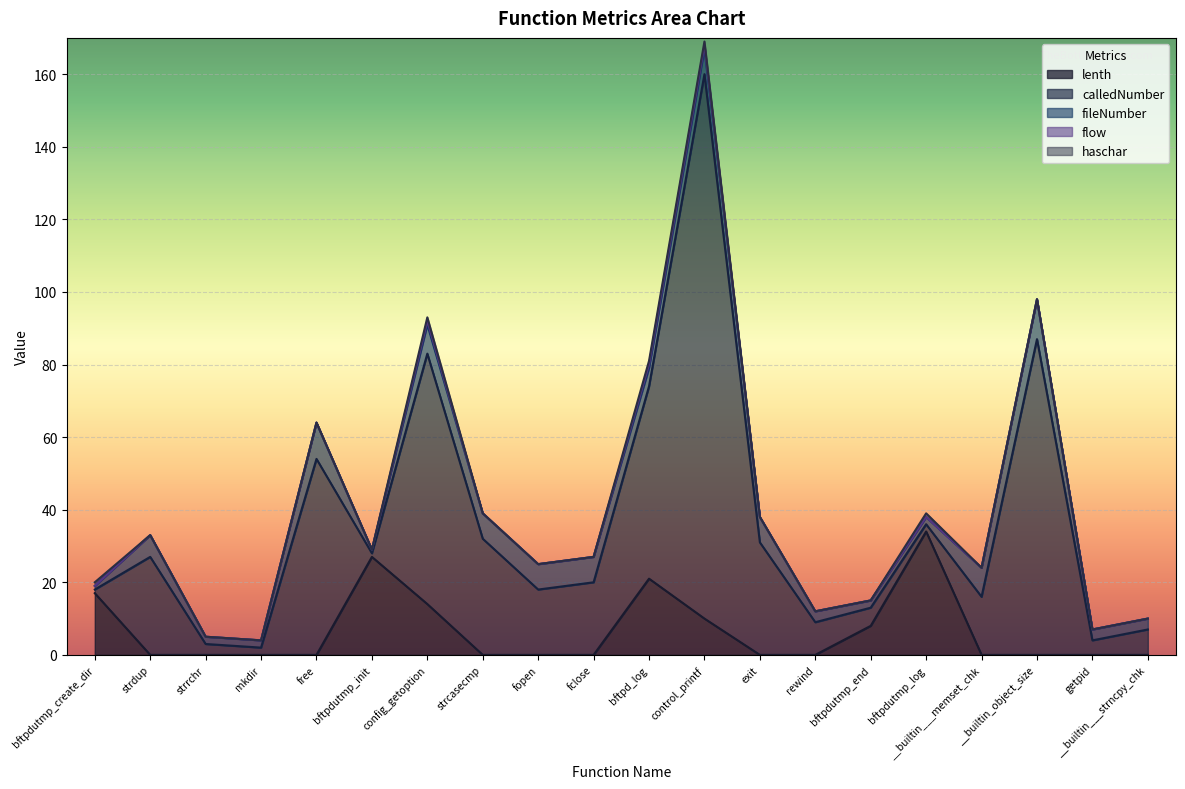

What is the average value of the lenth series?

7